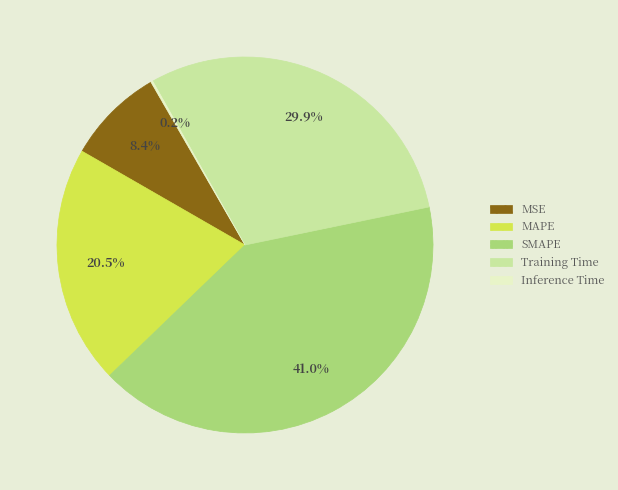

How much of the chart is everything except MAPE?

79.5%